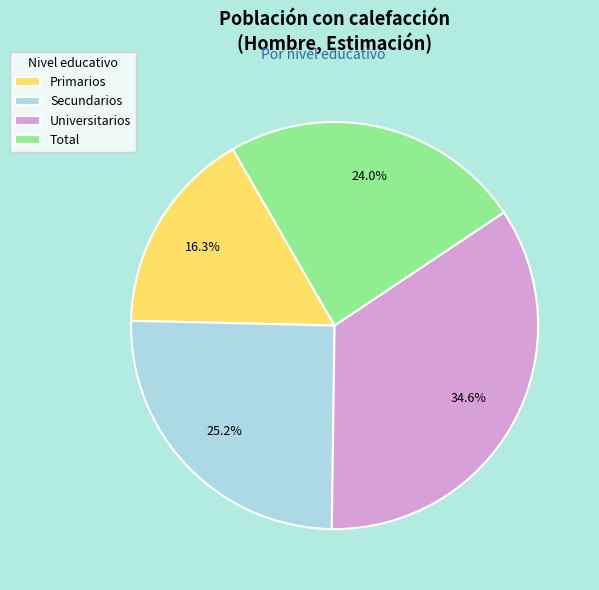

What percentage do Primarios and Secundarios together represent?

41.5%